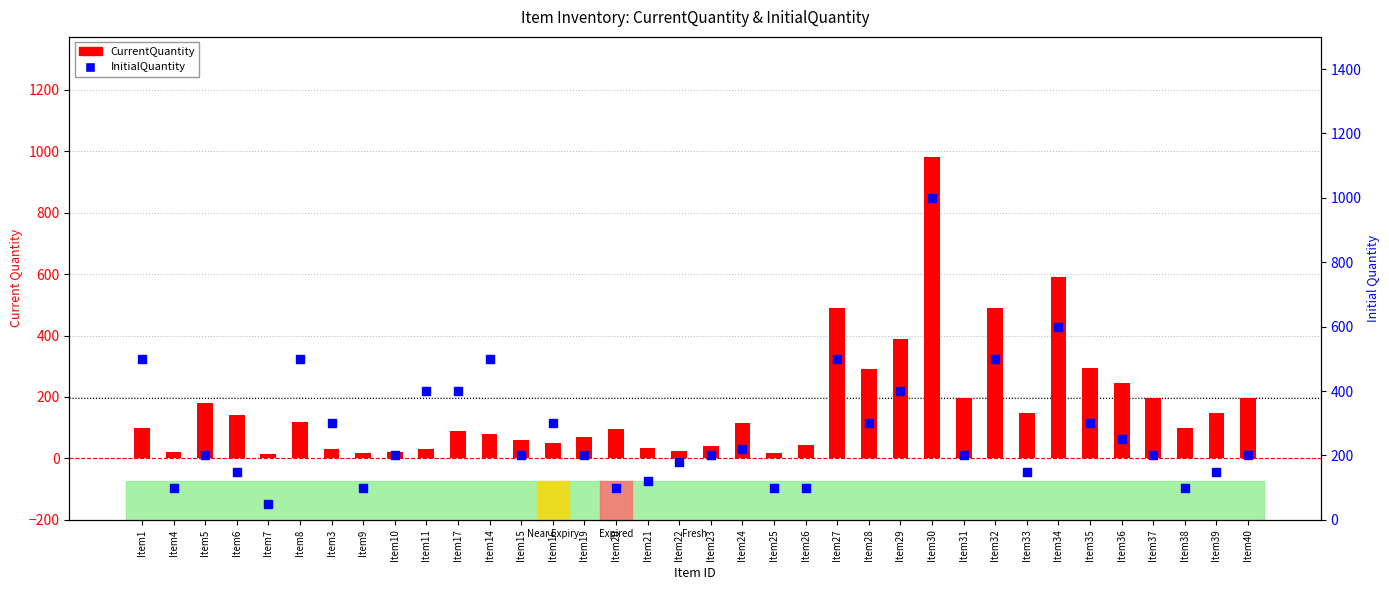

At which category is the sum across all series the highest?

Item30